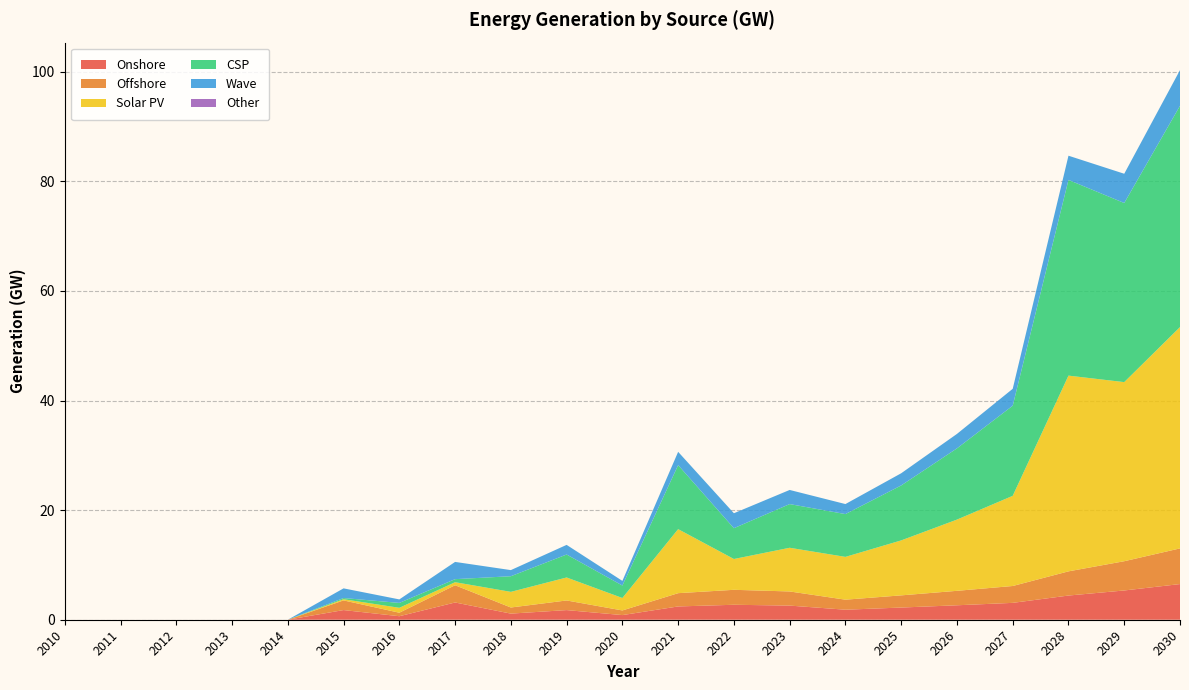

Reading left to right, transcribe all the data shown in this chart.

Onshore: 0.0	0.0	0.0	0.0	0.0	1.8	0.6	3.1	1.1	1.8	0.8	2.4	2.7	2.6	1.8	2.2	2.6	3.1	4.4	5.3	6.5
Offshore: 0.0	0.0	0.0	0.0	0.0	1.8	0.6	3.1	1.1	1.8	0.8	2.4	2.7	2.6	1.8	2.2	2.6	3.1	4.4	5.3	6.5
Solar PV: 0.0	0.0	0.0	0.0	0.0	0.2	0.9	0.6	2.9	4.2	2.3	11.7	5.6	8.0	7.8	10.0	13.0	16.5	35.7	32.7	40.4
CSP: 0.0	0.0	0.0	0.0	0.0	0.2	0.9	0.6	2.9	4.2	2.3	11.7	5.6	8.0	7.8	10.0	13.0	16.5	35.7	32.7	40.4
Wave: 0.0	0.0	0.0	0.0	0.0	1.8	0.6	3.1	1.1	1.8	0.8	2.4	2.7	2.6	1.8	2.2	2.6	3.1	4.4	5.3	6.5
Other: 0.0	0.0	0.0	0.0	0.0	0.0	0.0	0.0	0.0	0.0	0.0	0.0	0.0	0.0	0.0	0.0	0.0	0.0	0.0	0.0	0.0